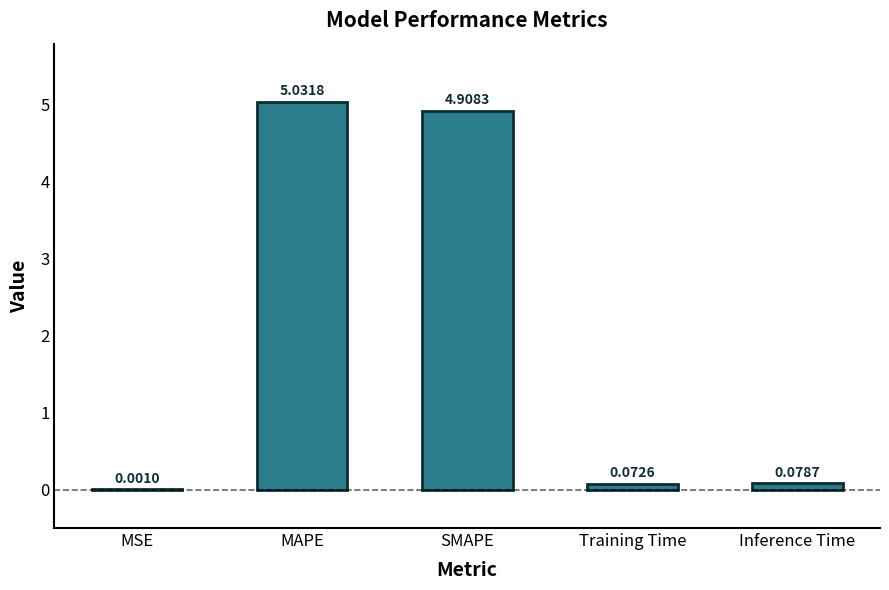

Which category has the highest value across all series?

MAPE